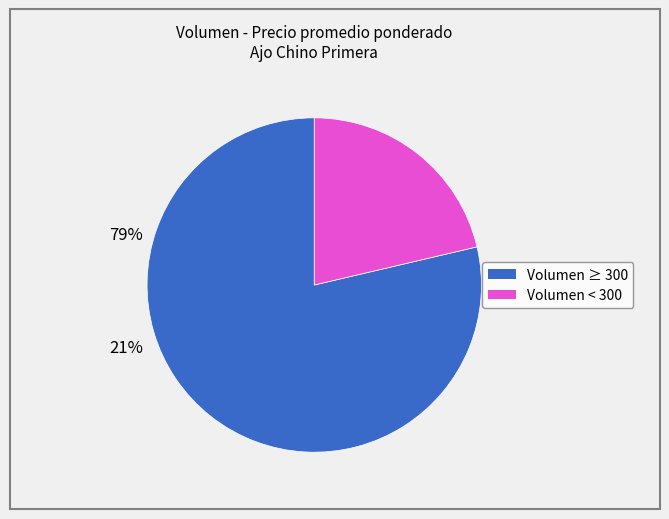

Is there any slice that represents more than half of the pie?

Yes